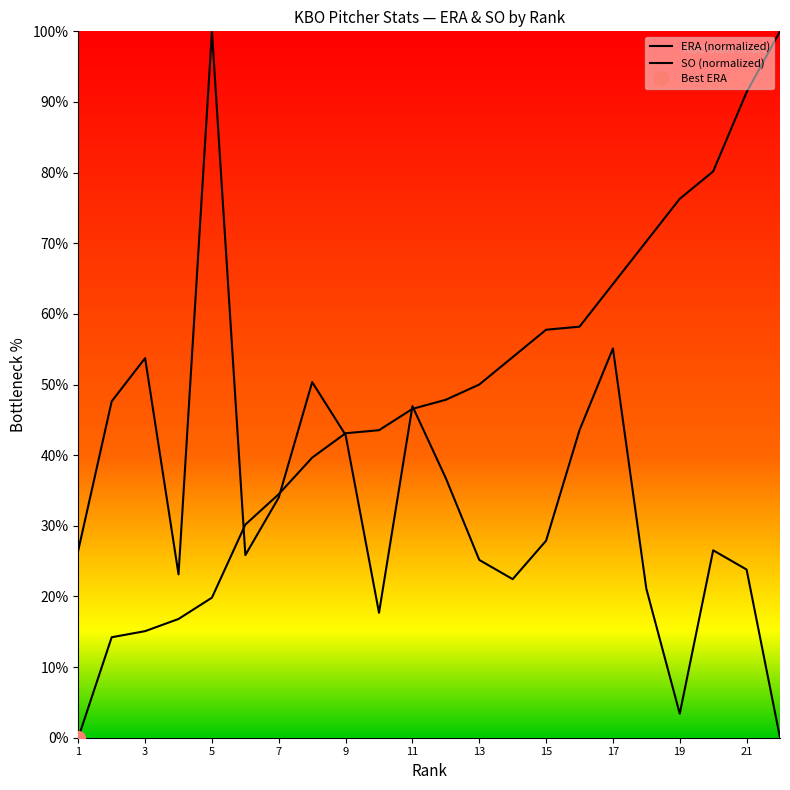

True or false: SO has a value of 30.3 at 14.

False